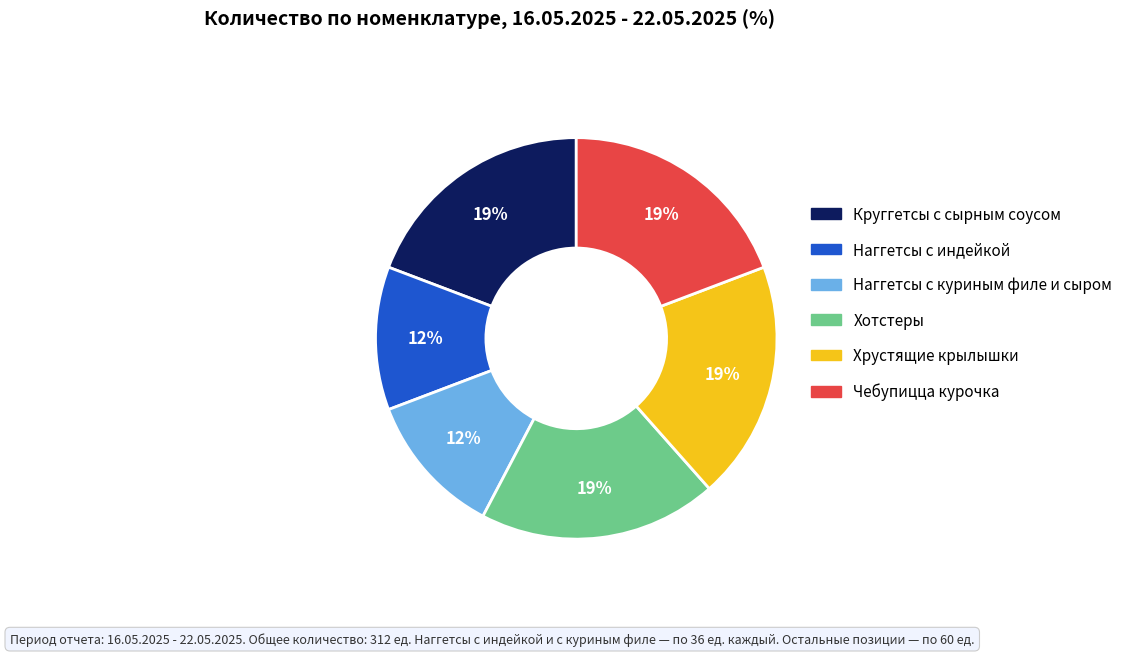

To the nearest percent, what is the average slice percentage?

17%